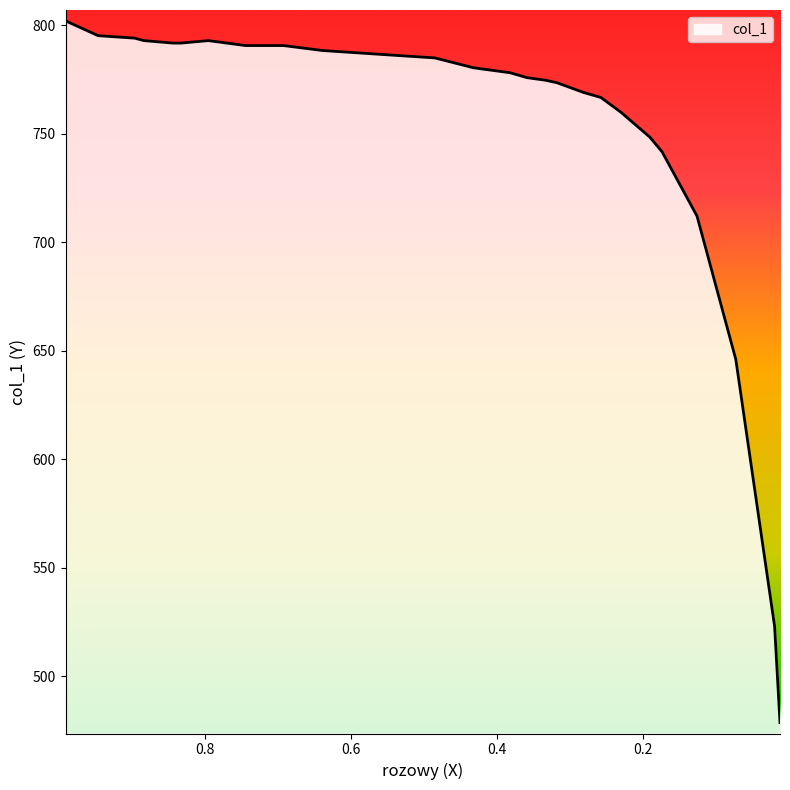

What is the difference between the maximum and minimum values?

323.6